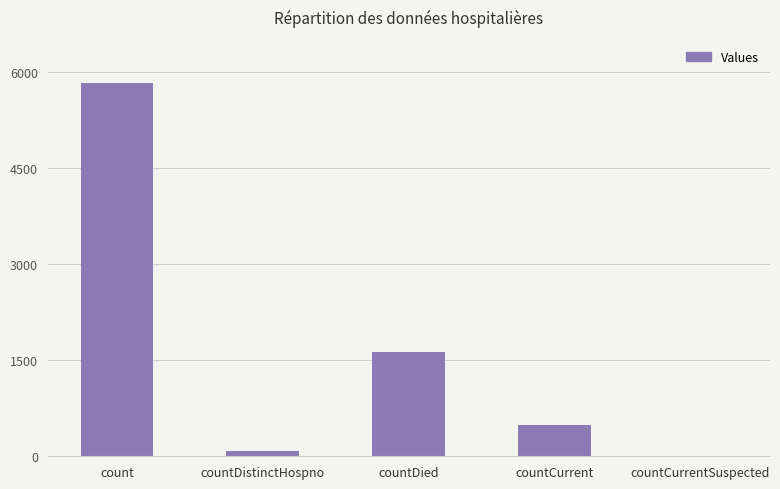

The value at countDied is 1633. True or false?

True